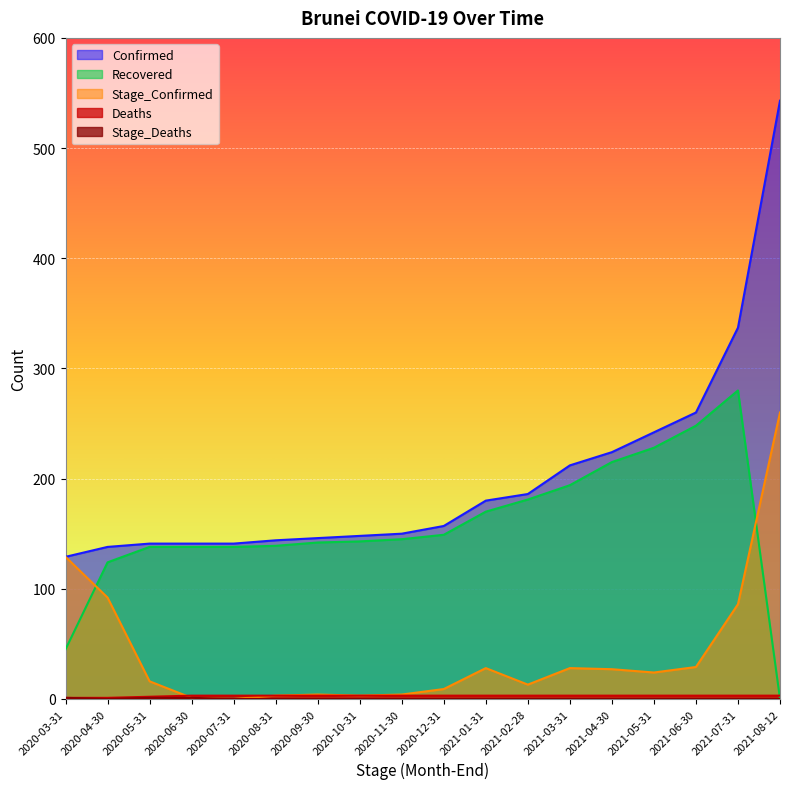

What is the value of the Recovered point at the 8th from the left?

143